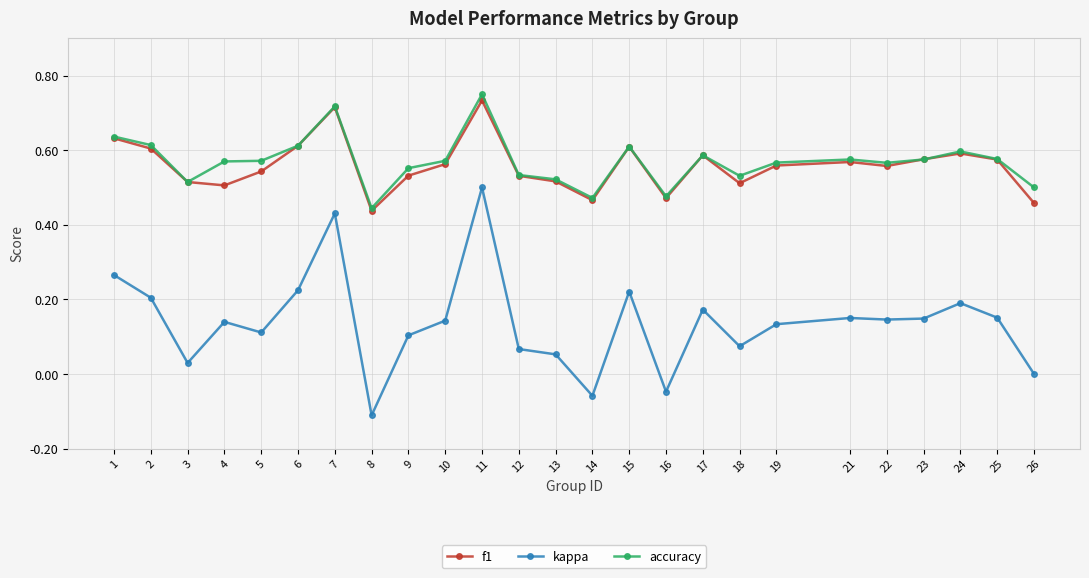

True or false: kappa and accuracy cross at least once.

False